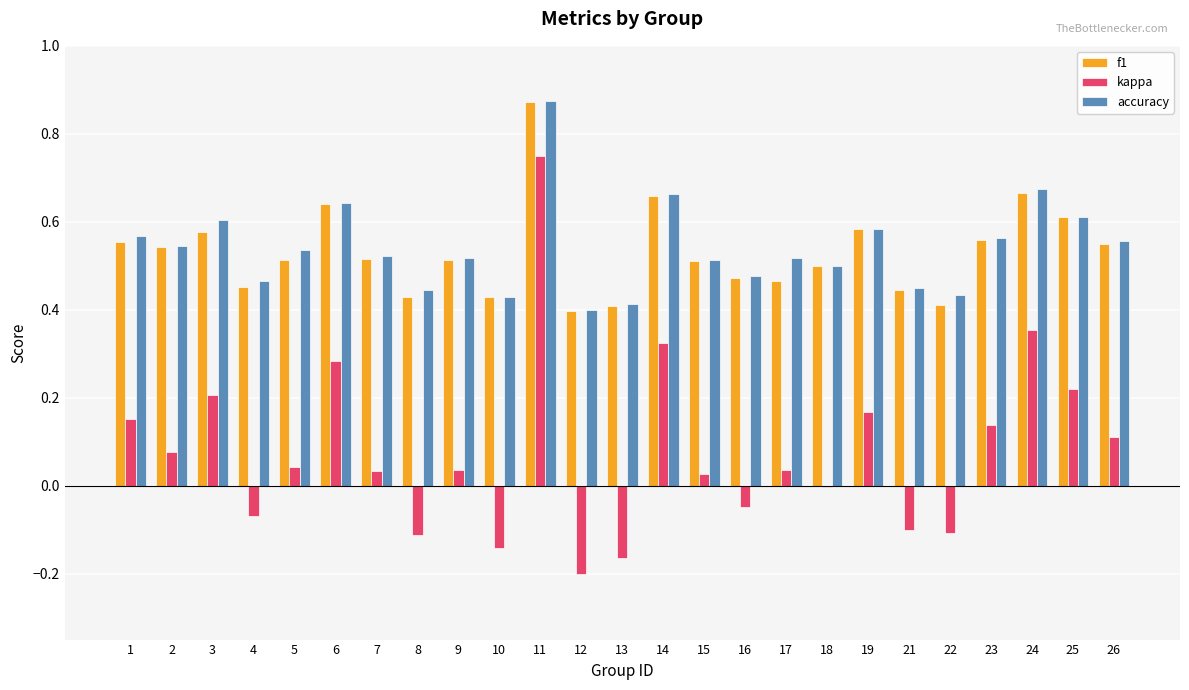

What is the sum of all kappa values?

2.0